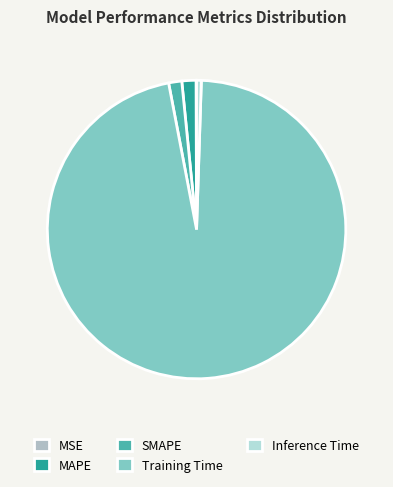

Is it true that MSE is 14% of the pie?

False